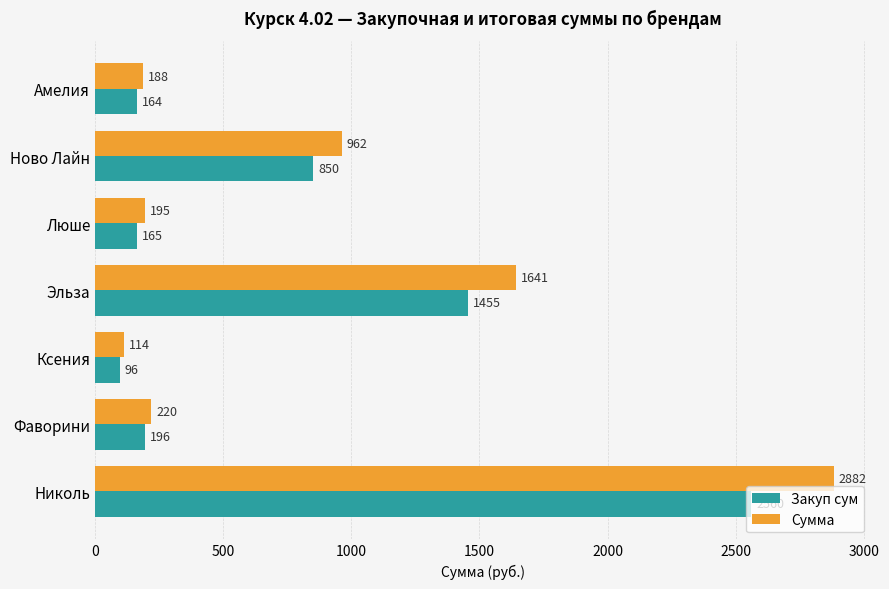

Where is Сумма nearest to the value 1498?

Эльза